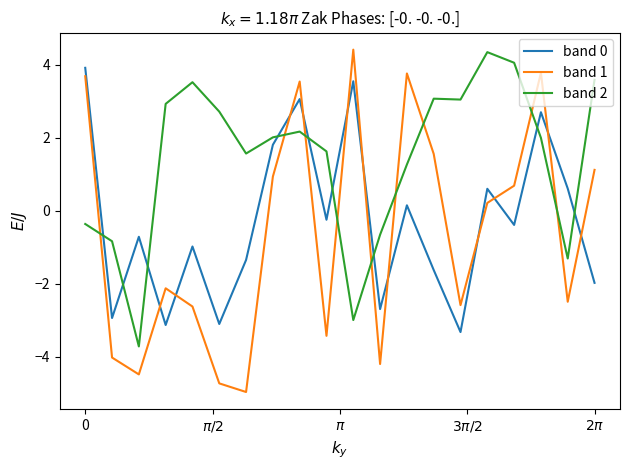

Which series ends up on top after the final intersection of band 2 and band 0?

band 2